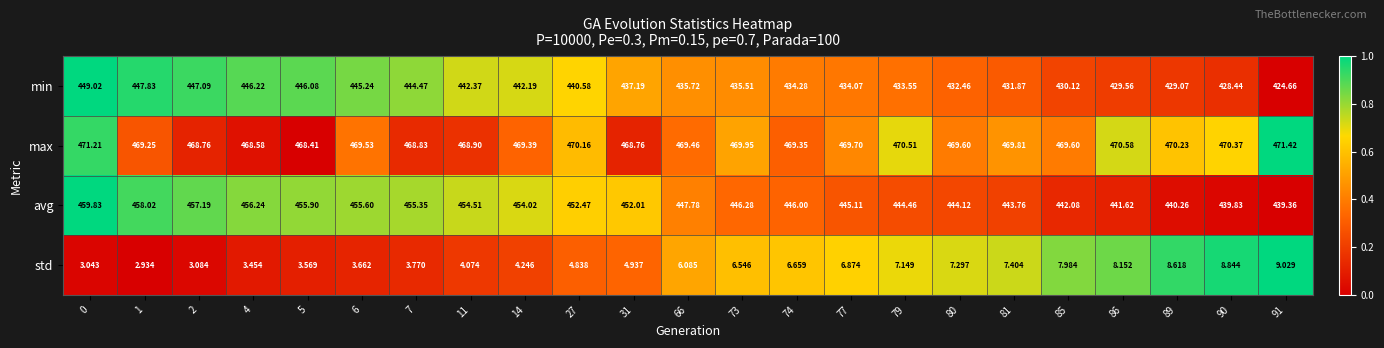

How many series are shown in this chart?

4